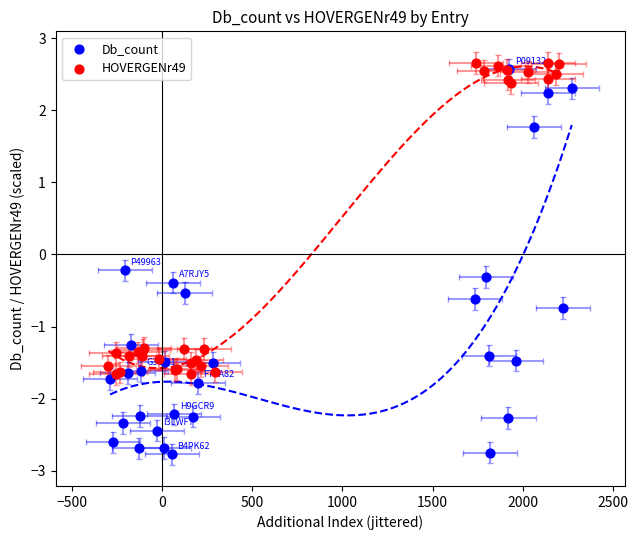

Is the value of Db_count at 1500 greater than the value of HOVERGENr49 at 9?

Yes